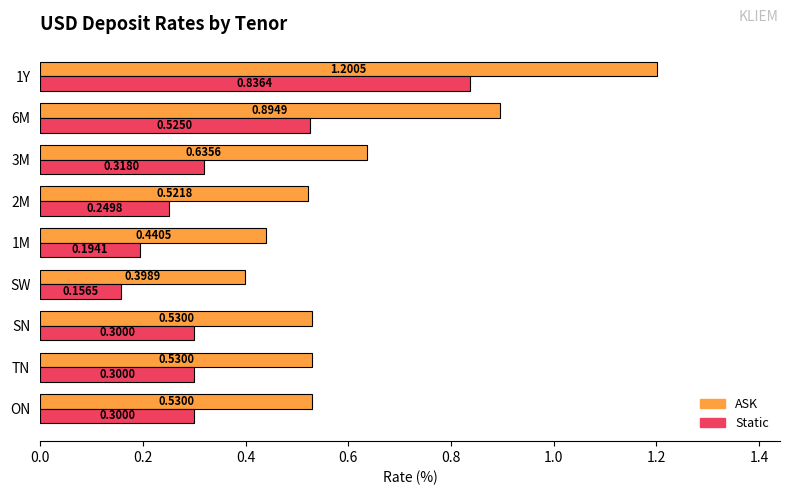

Rank the series by their average value, from highest to lowest.

ASK, Static